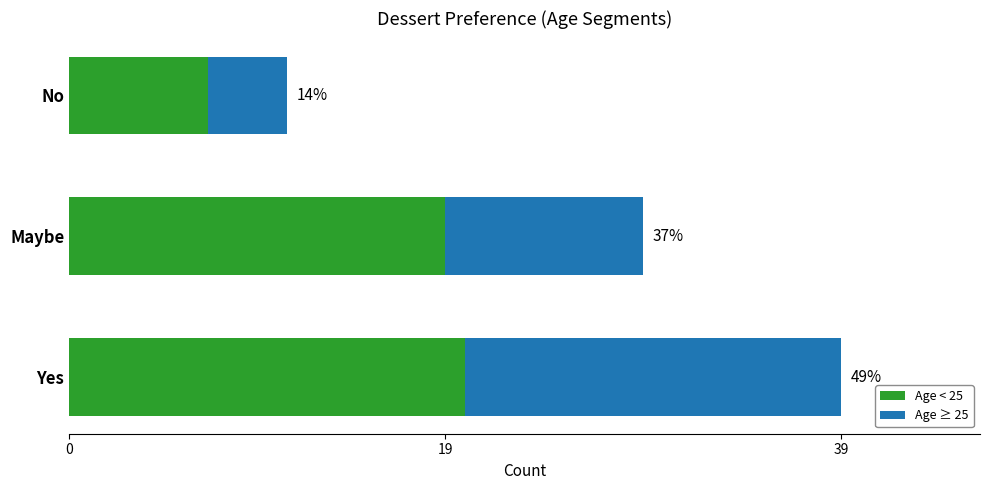

What are all the series names shown in the legend?

Age < 25, Age ≥ 25